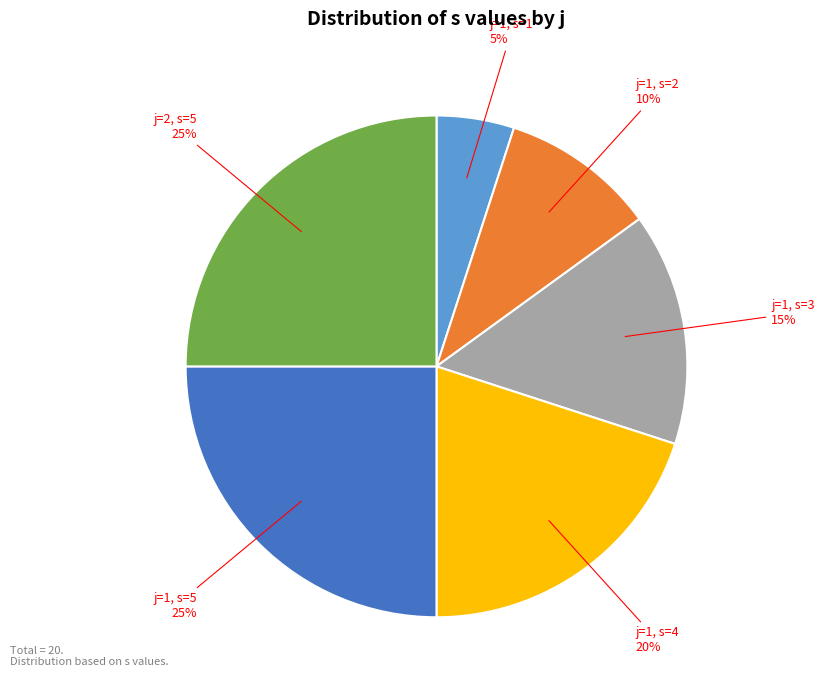

To the nearest percent, what is the difference between the largest and smallest slice percentages?

20%